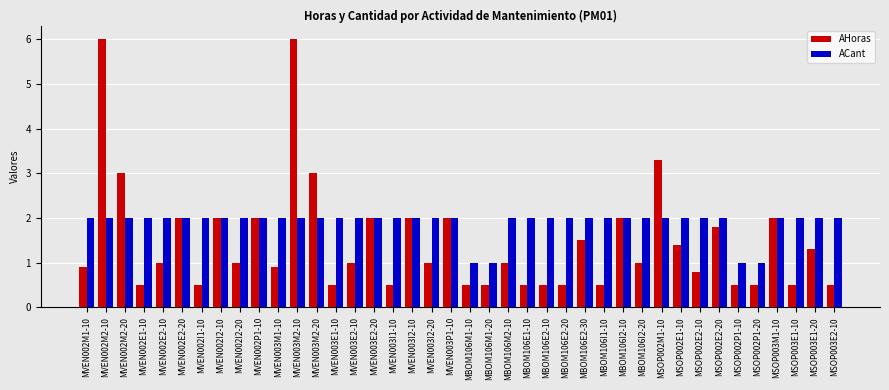

What position from the right is MSOP003E2-10?

1